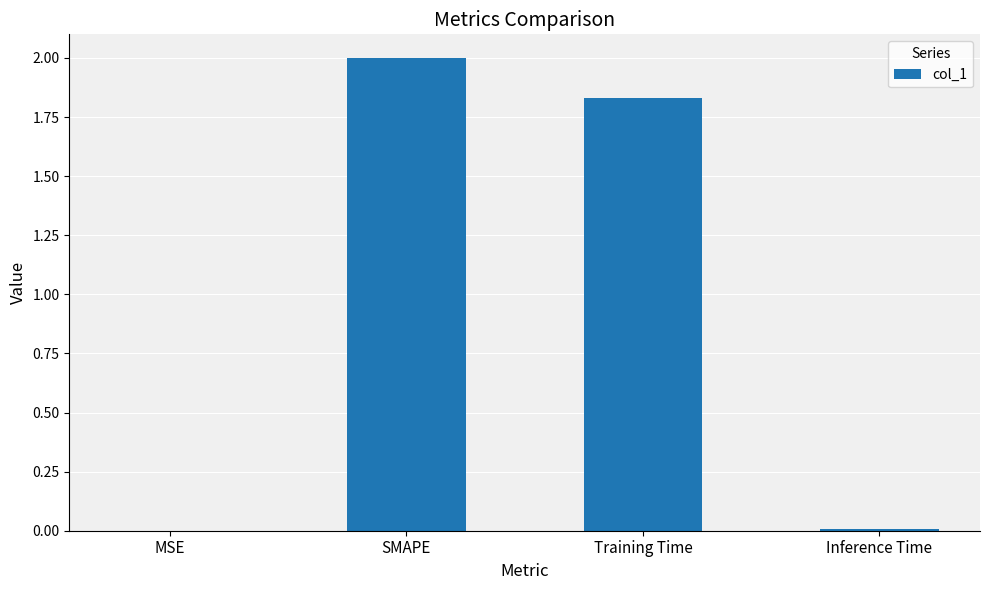

Is it true that the value at Inference Time is 0.0?

True